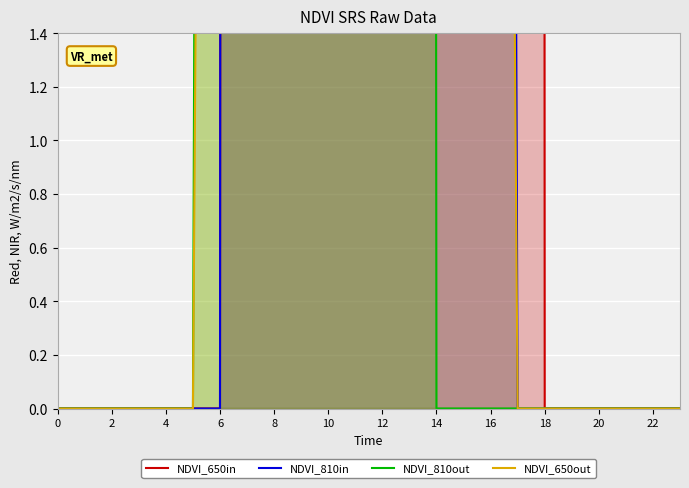

True or false: NDVI_810out has a value of 847.2 at 18.

False